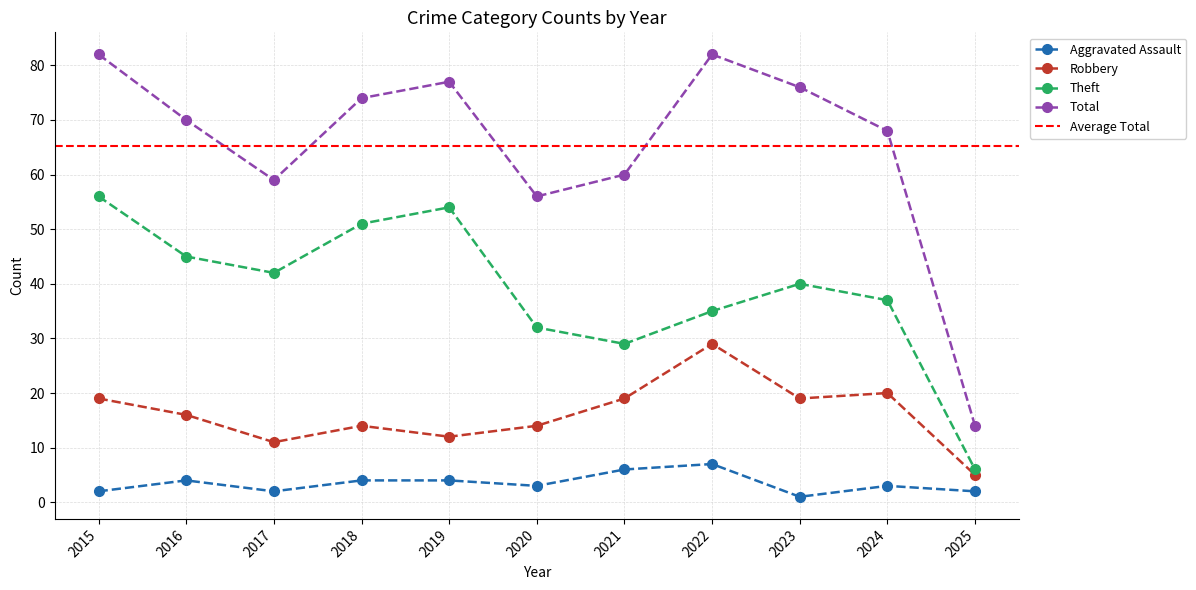

True or false: Aggravated Assault and Total intersect in this chart.

False